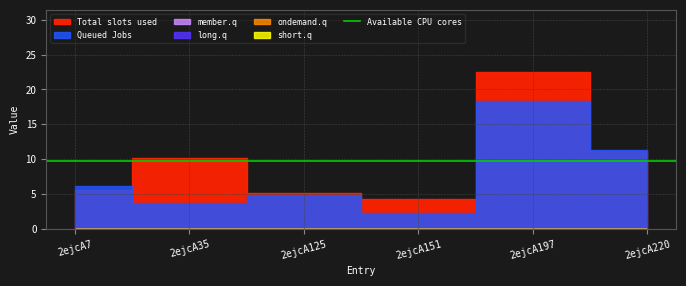

What is the value of the Total slots used point at the 1st from the left?

5.5